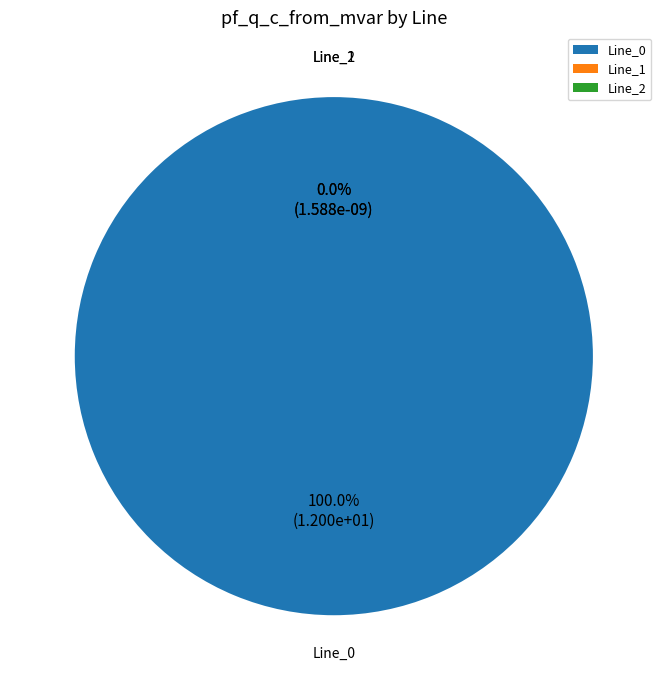

How much of the chart is everything except Line_2?

100.0%